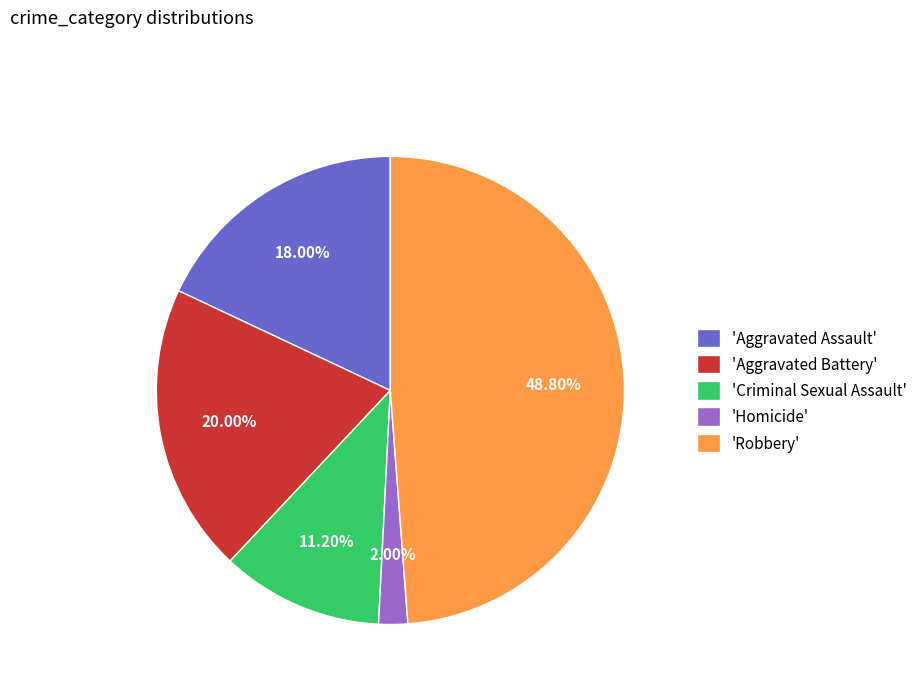

Does any single category account for the majority?

No